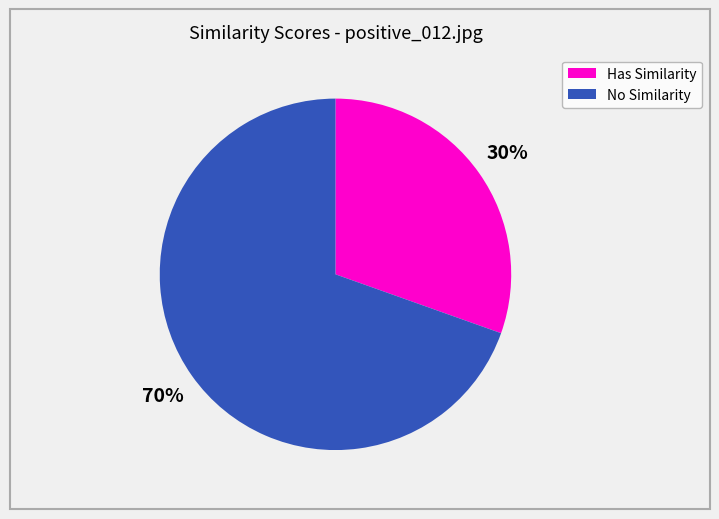

To the nearest percent, what is the average slice percentage?

50%